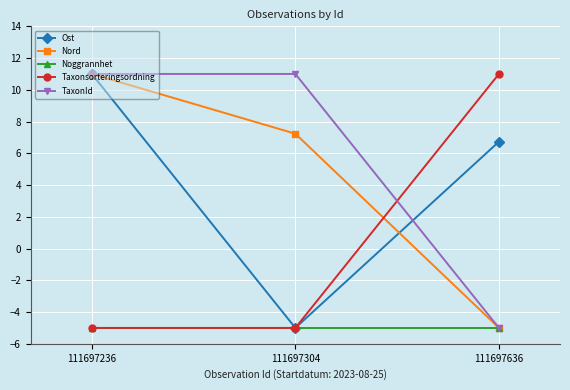

What are all the series names shown in the legend?

Ost, Nord, Noggrannhet, Taxonsorteringsordning, TaxonId